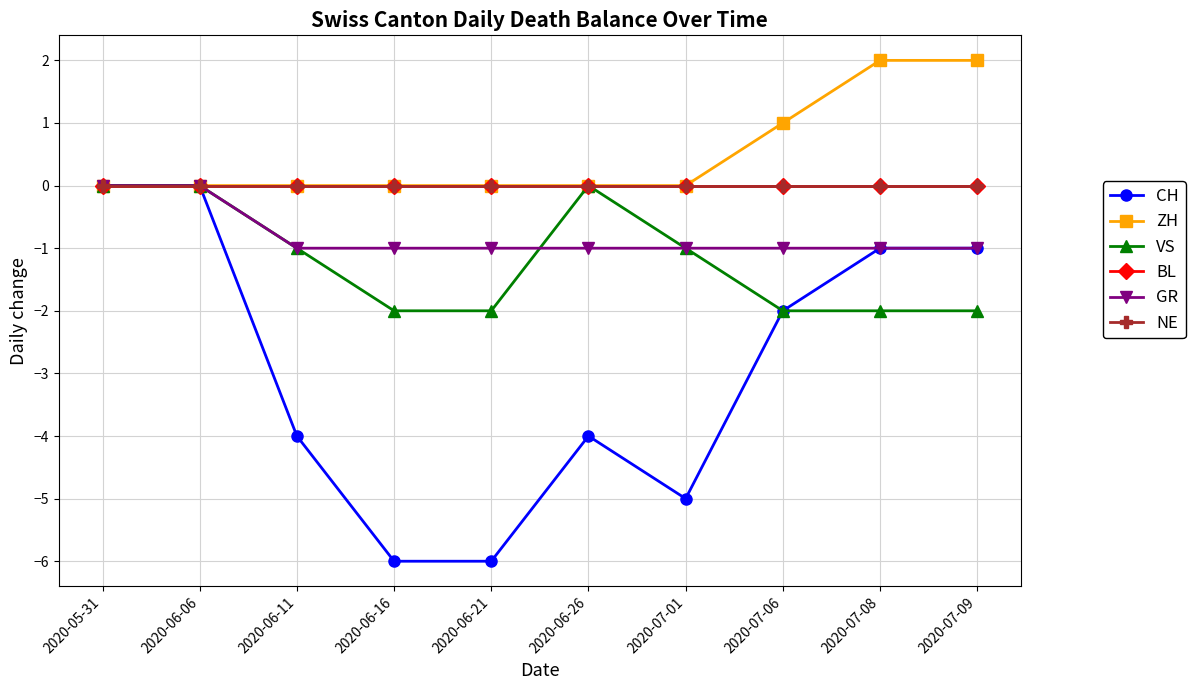

What is the greatest value displayed?

2